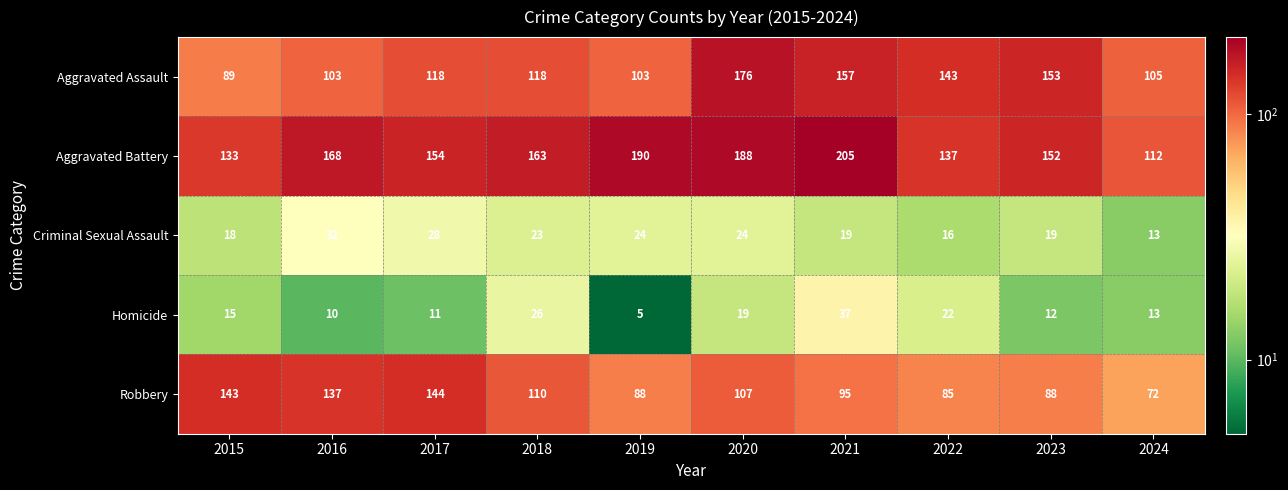

At which label is Homicide closest to 21?

2022